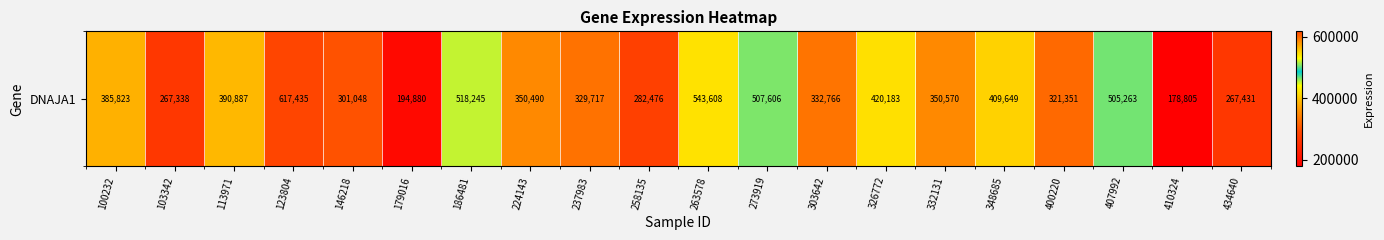

What is the greatest value displayed?

617435